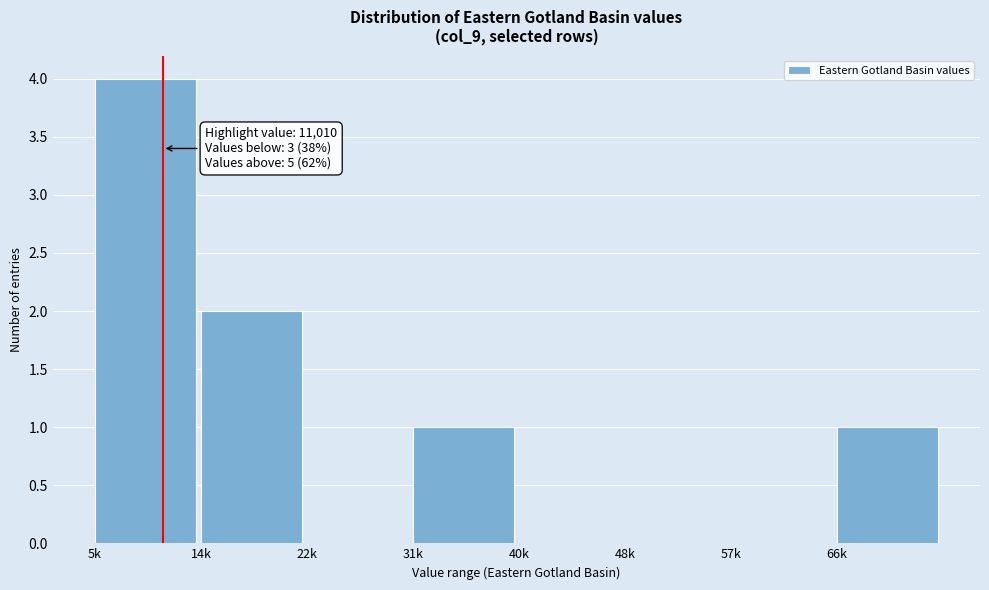

Reading left to right, list all the values displayed in this chart.

5k=4	14k=2	22k=0	31k=1	40k=0	48k=0	57k=0	66k=1